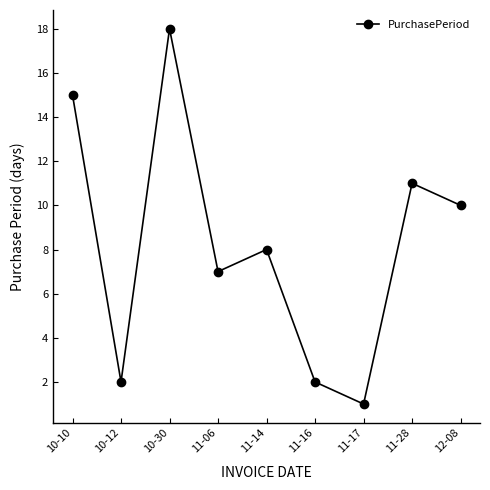

Reading right to left, what are all the values shown in this chart?

10	11	1	2	8	7	18	2	15